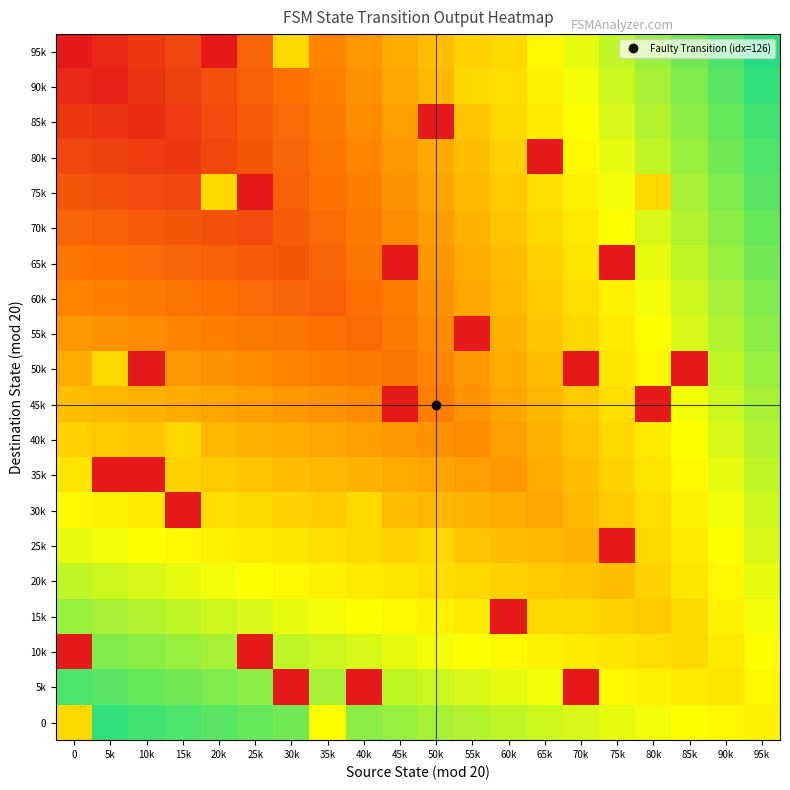

Between 15k and 40k, which is larger?

40k